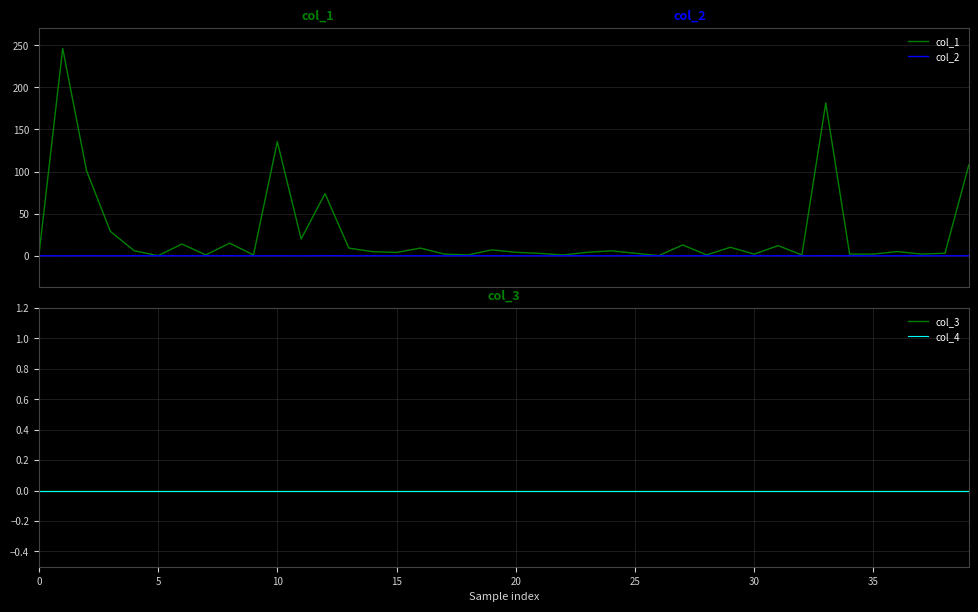

Is the value of col_3 at 38 greater than the value of col_1 at 38?

No